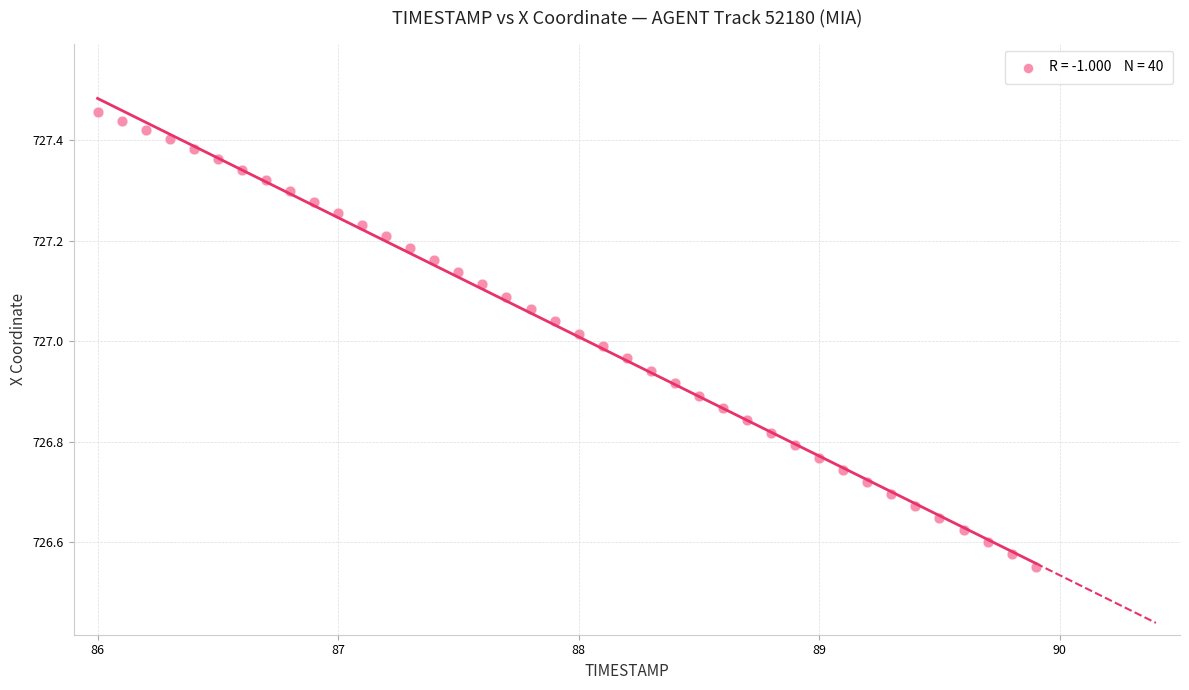

What is the range of Y values (max minus min)?

0.9